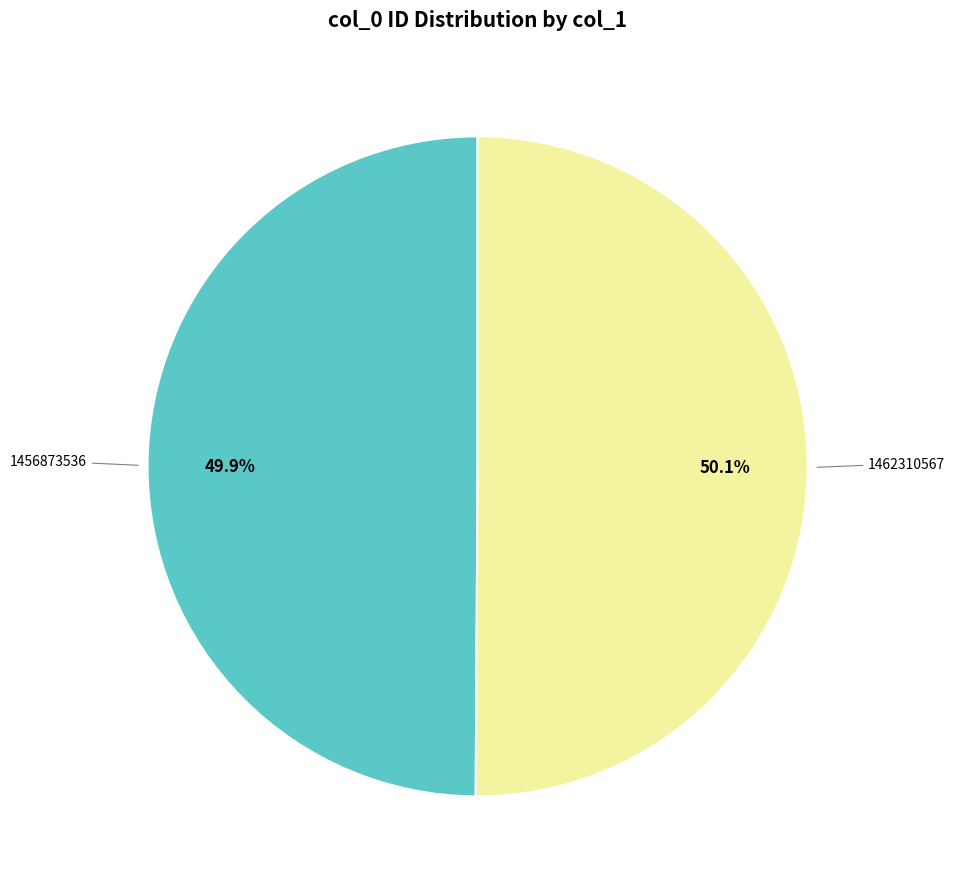

Is there any slice that represents more than half of the pie?

Yes